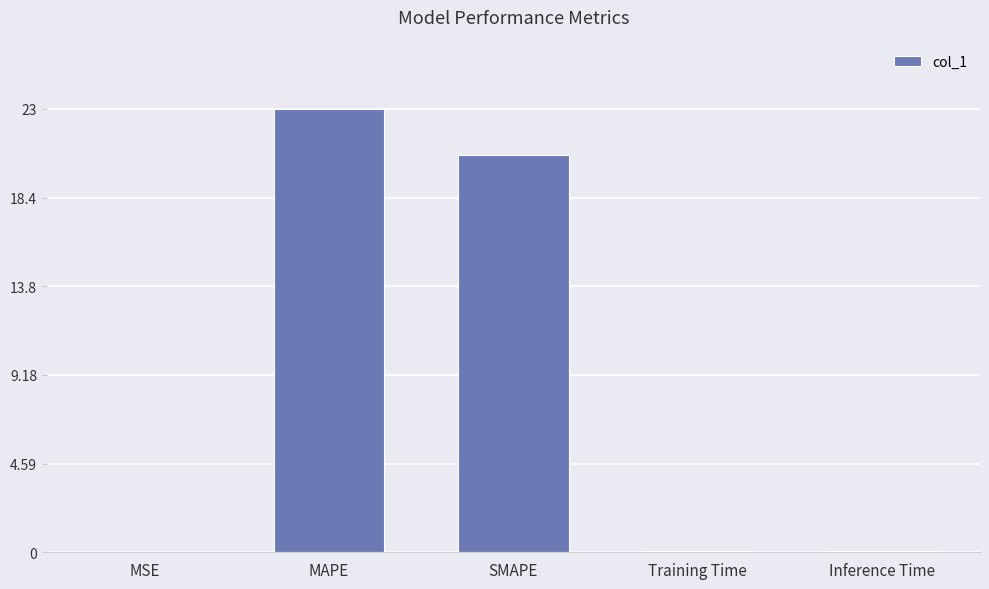

The value at Inference Time is 0.0. True or false?

True